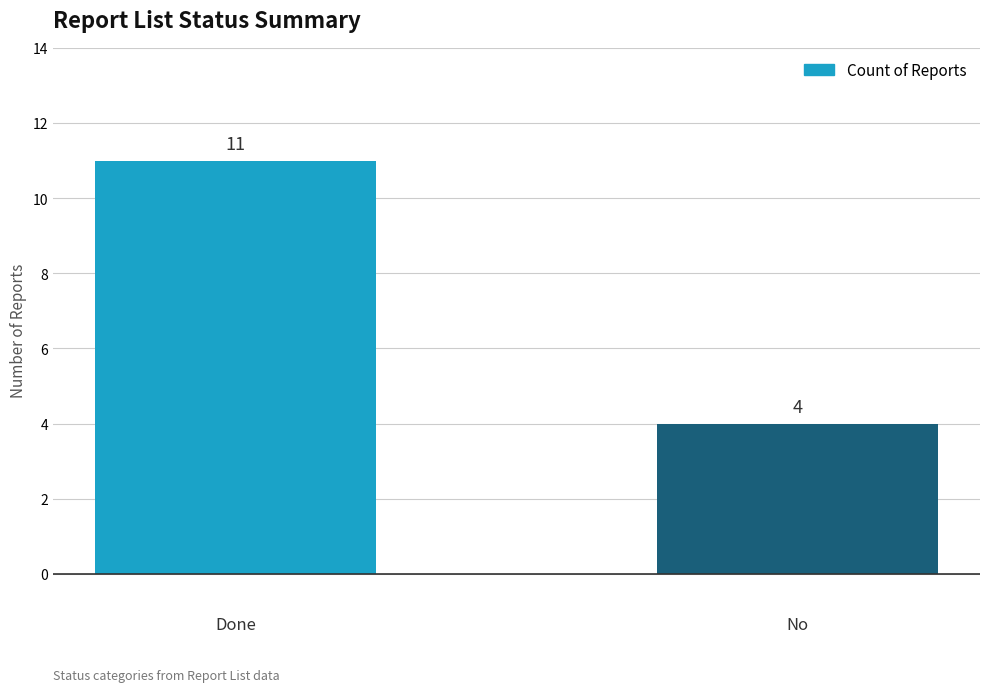

Which has a higher value, No or Done?

Done